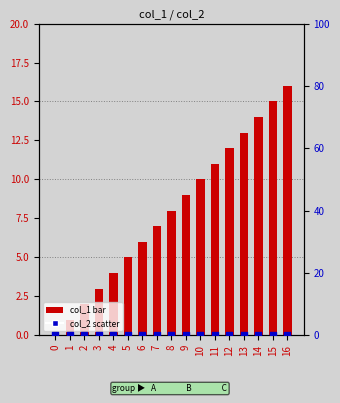

Which series has the largest total across all categories?

col_1 (bar)